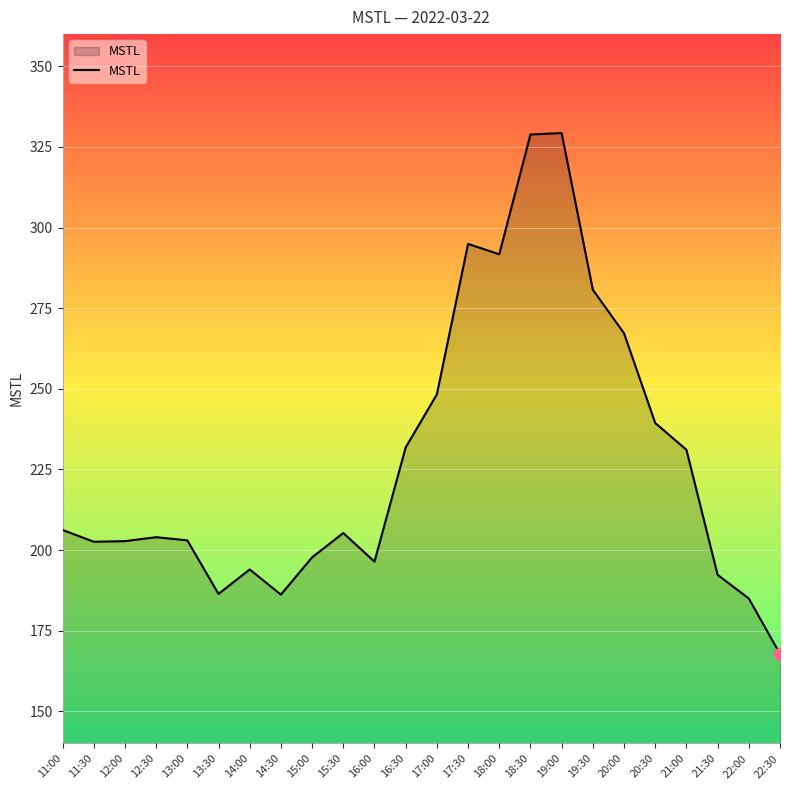

What is the change in value from 13:30 to 20:30?

+53.0